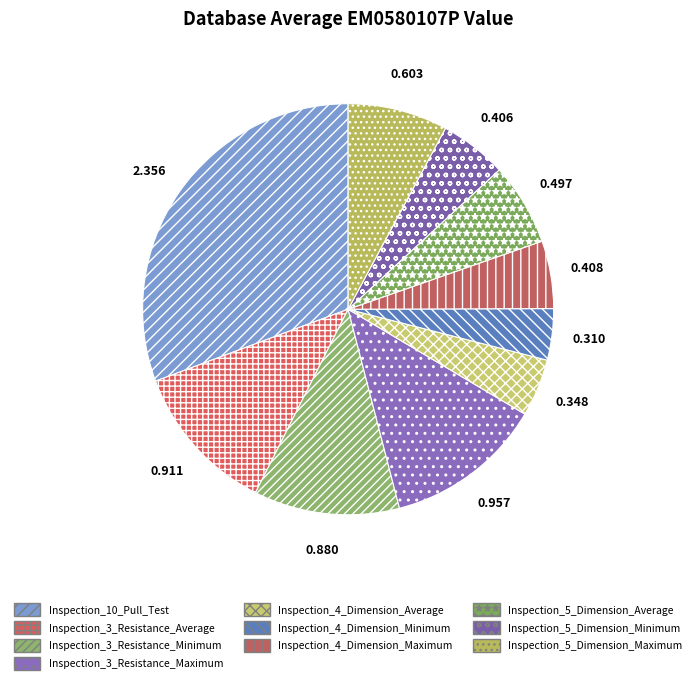

Rank the categories by value from highest to lowest.

Inspection_10_Pull_Test, Inspection_3_Resistance_Maximum, Inspection_3_Resistance_Average, Inspection_3_Resistance_Minimum, Inspection_5_Dimension_Maximum, Inspection_5_Dimension_Average, Inspection_4_Dimension_Maximum, Inspection_5_Dimension_Minimum, Inspection_4_Dimension_Average, Inspection_4_Dimension_Minimum